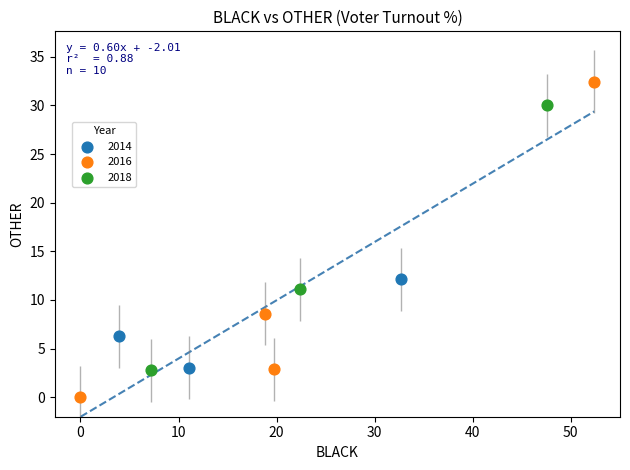

Which series has the largest Y range (max minus min)?

2016